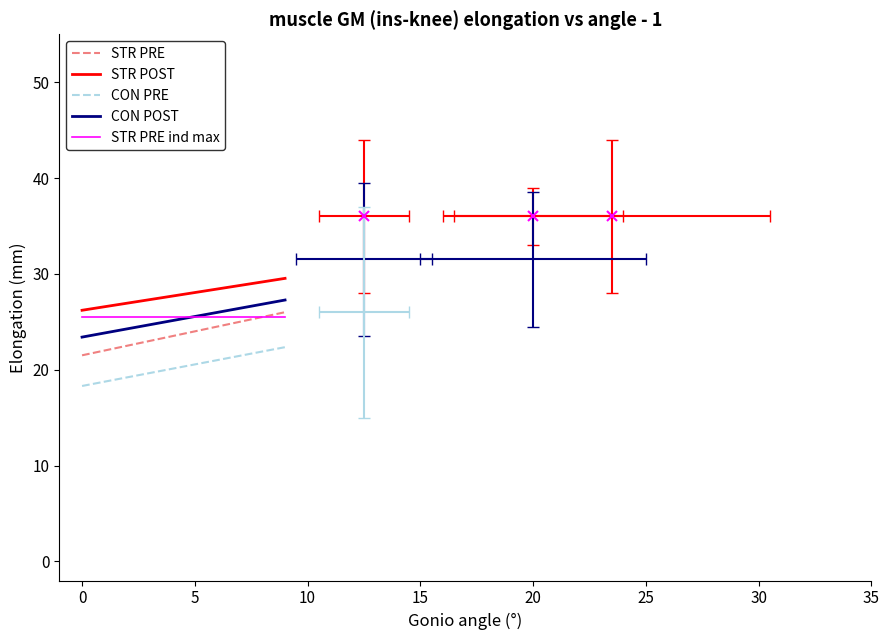

What is the value of the STR PRE ind max point at the 8th from the left?

25.5